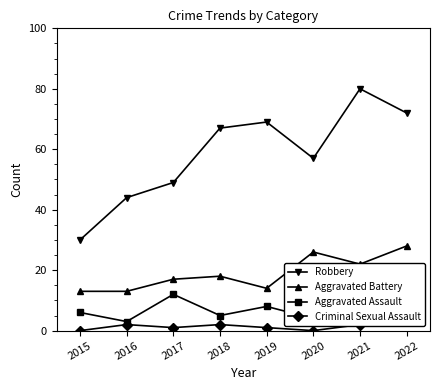

What is the total value across all series at 2021?

117